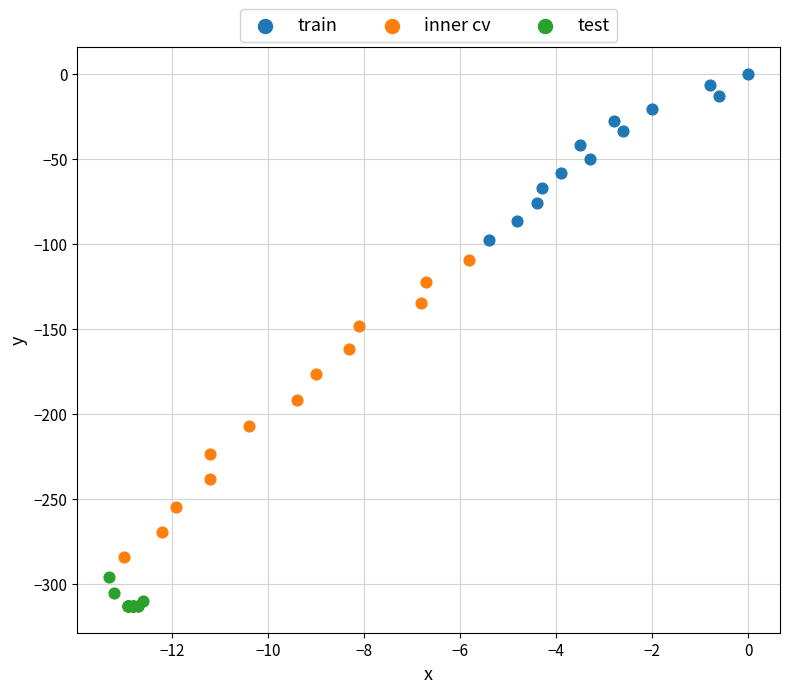

Which series has the widest spread of Y values?

inner cv